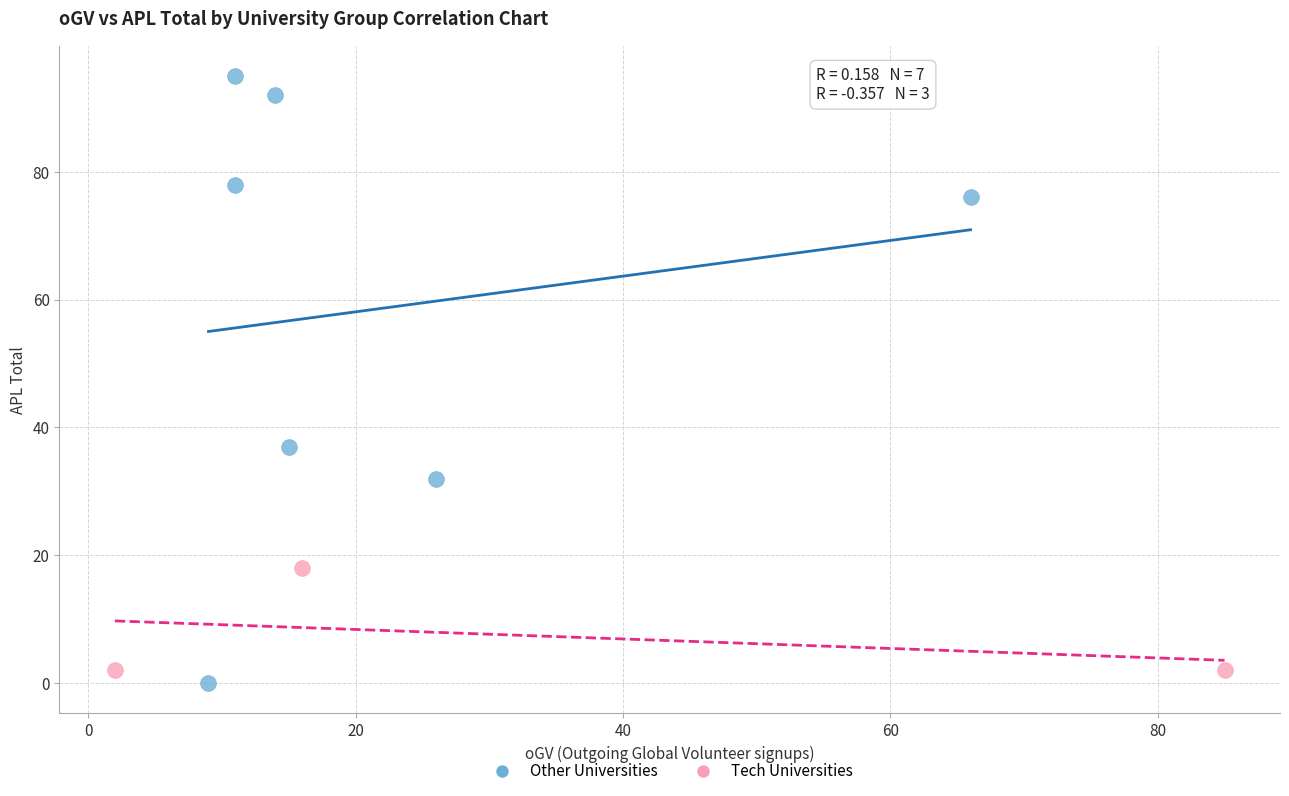

Which series reaches the minimum Y coordinate?

Other Universities